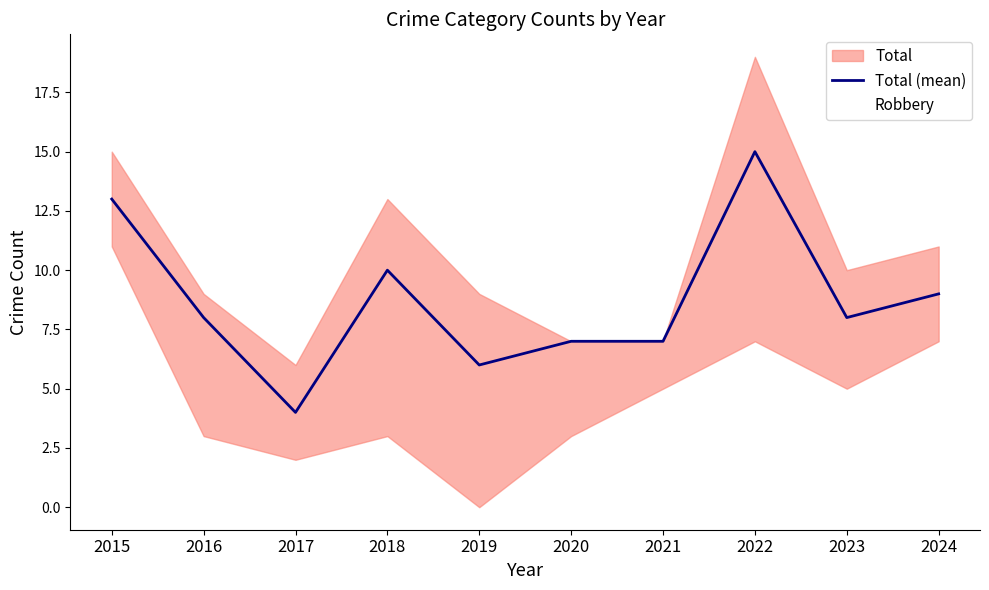

Is the value of Total (mean) at 2018 greater than the value of Robbery at 2024?

Yes